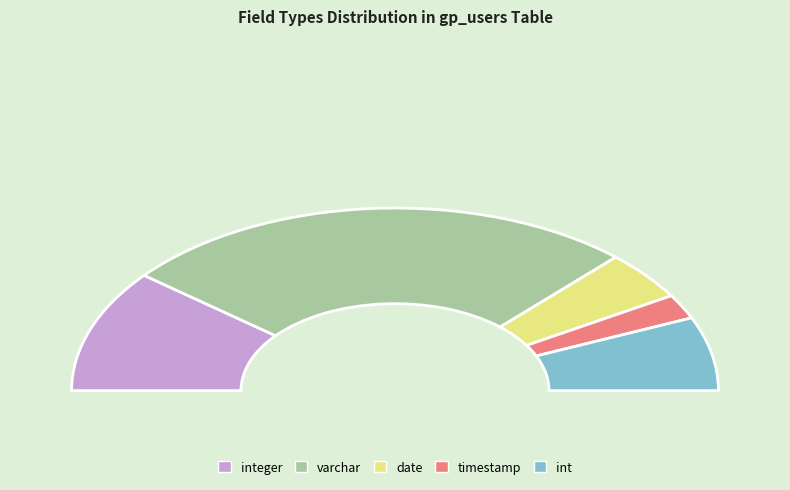

The varchar slice represents 52% of the pie. True or false?

True